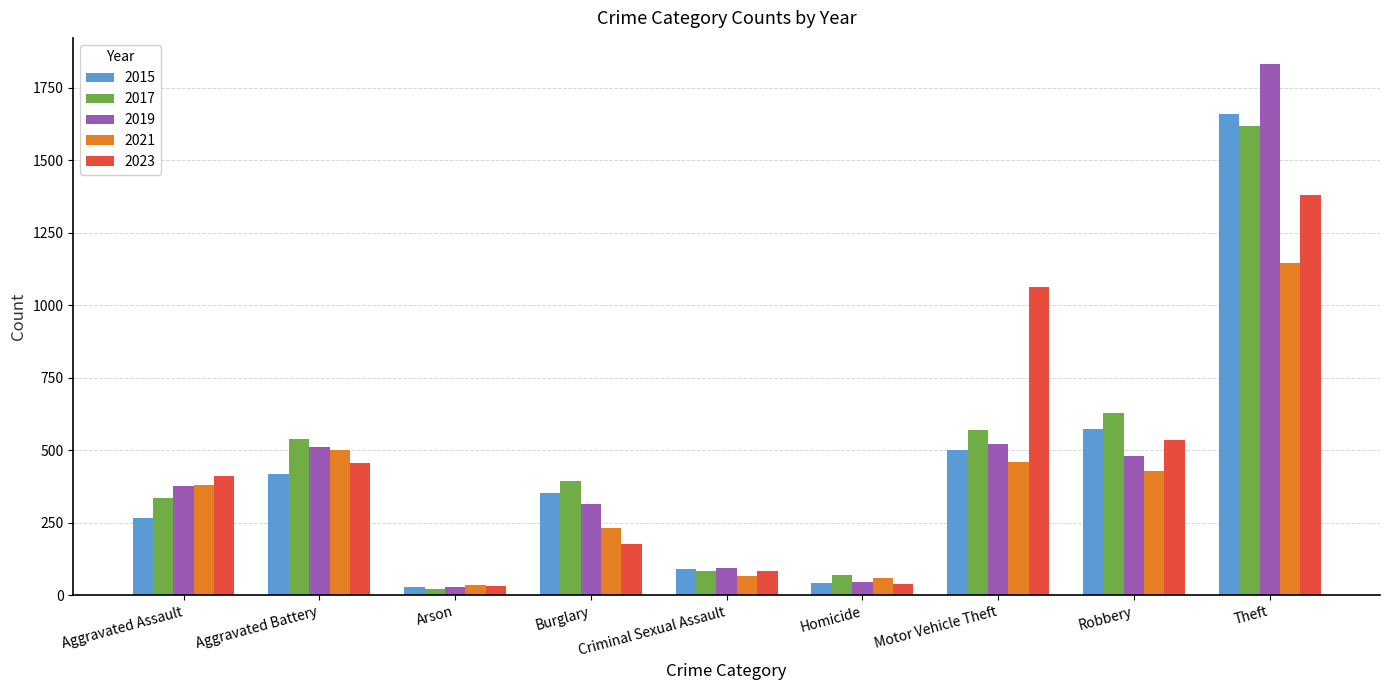

What is the sum of the 2021 values at Homicide and Motor Vehicle Theft?

520